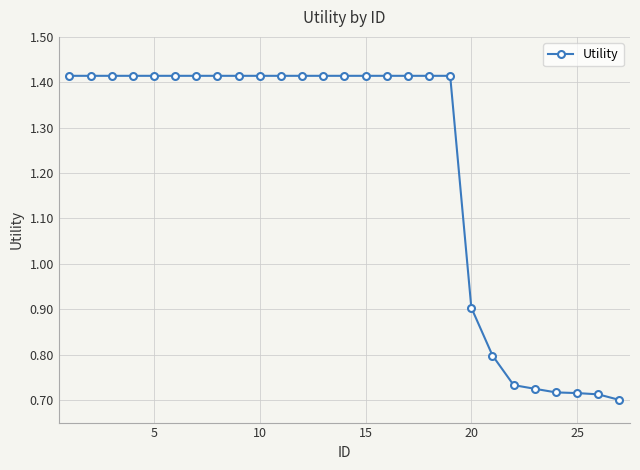

How many values are between 0 and 1?

8